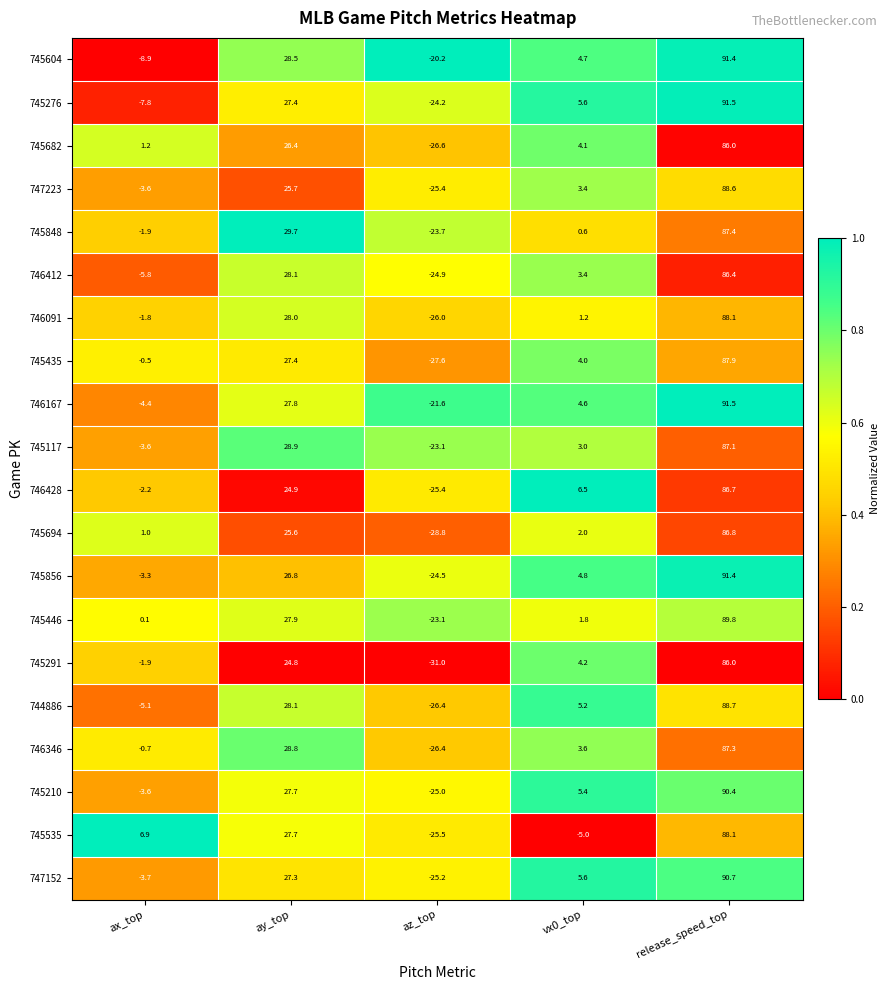

Is the value of 746412 at az_top greater than the value of 746167 at release_speed_top?

No